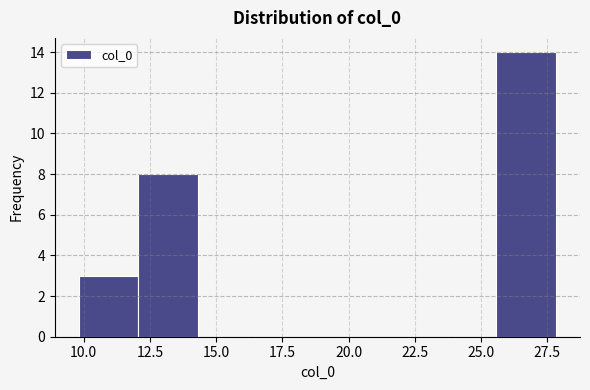

Which range on the x-axis has the tallest bar?

25.5 to 28.0